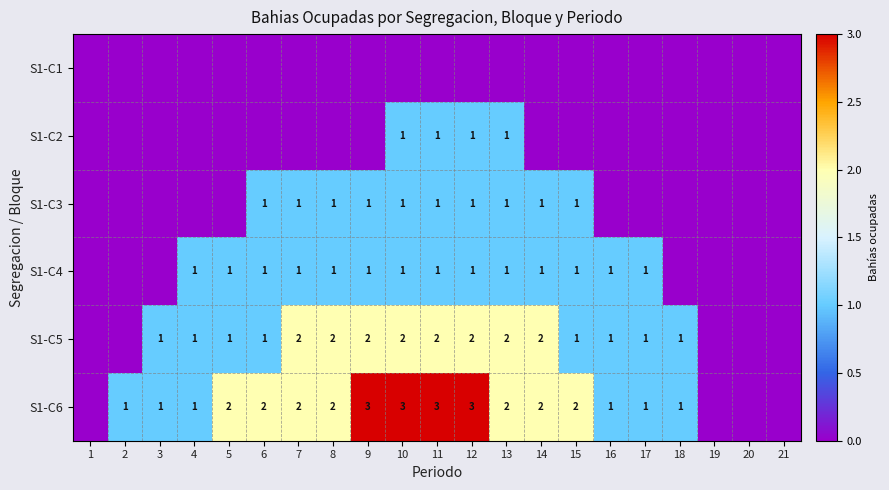

Is it true that S1-C3 equals 1 at 6?

True